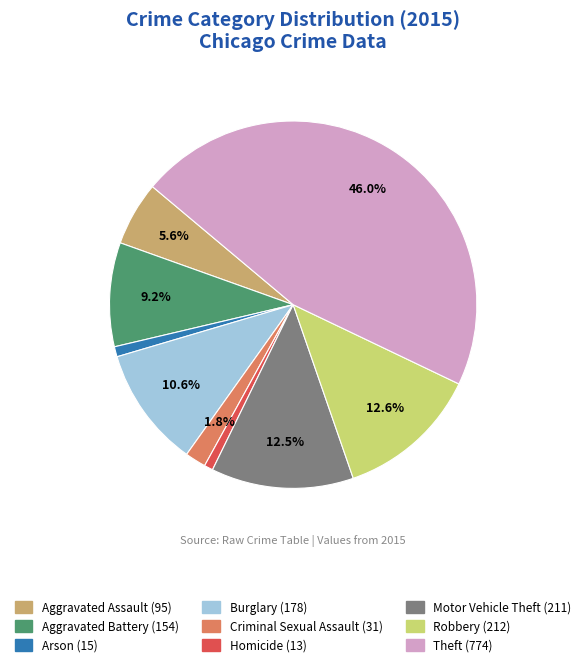

How many segments does this pie chart have?

9